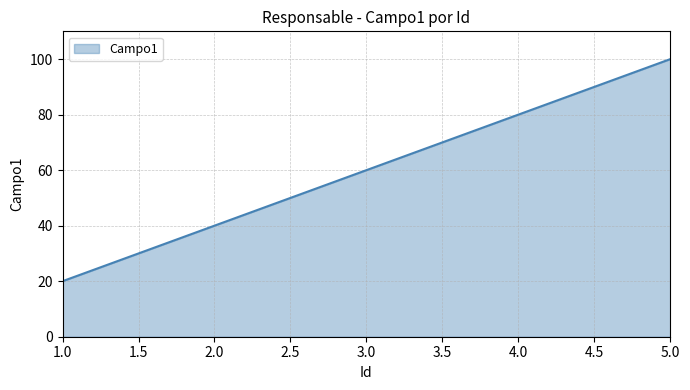

List the labels in order of value, largest first.

5.0, 4.0, 3.0, 2.0, 1.0